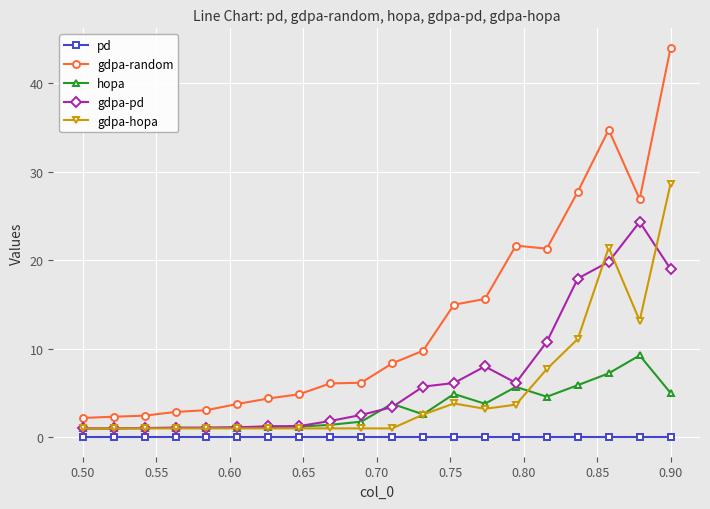

What are all the series names shown in the legend?

pd, gdpa-random, hopa, gdpa-pd, gdpa-hopa